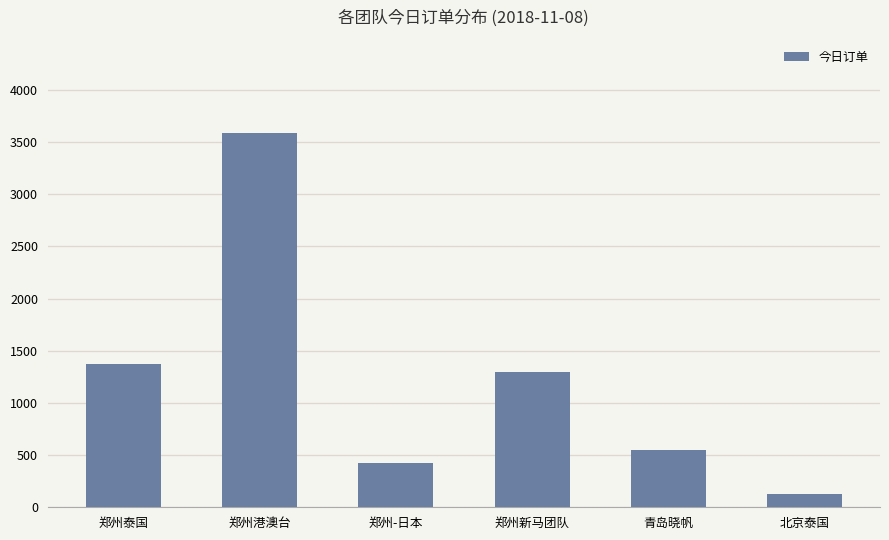

Reading right to left, what are all the values shown in this chart?

124	550	1300	426	3583	1373